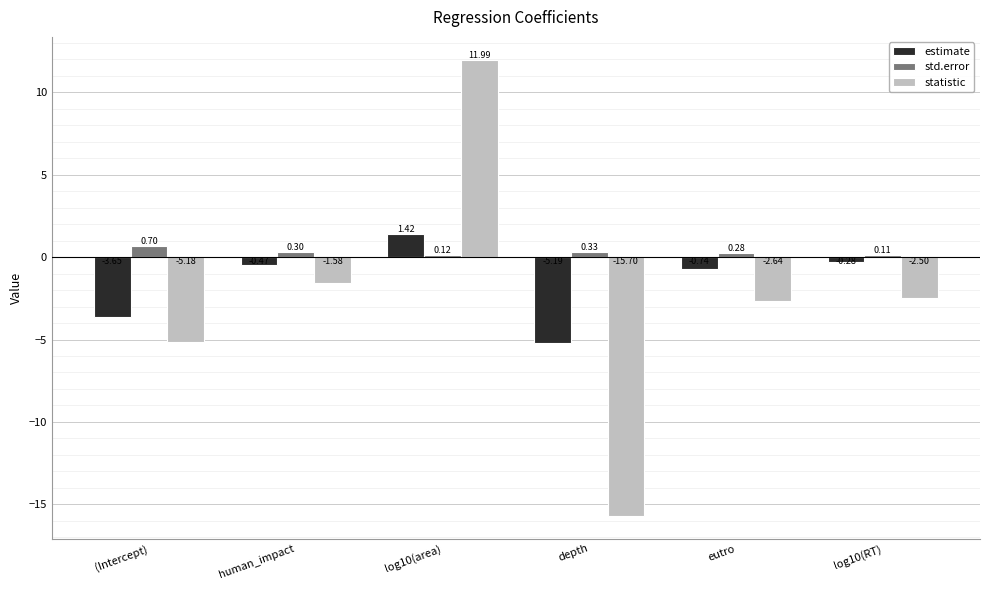

The statistic series shows -2.2 at (Intercept). True or false?

False